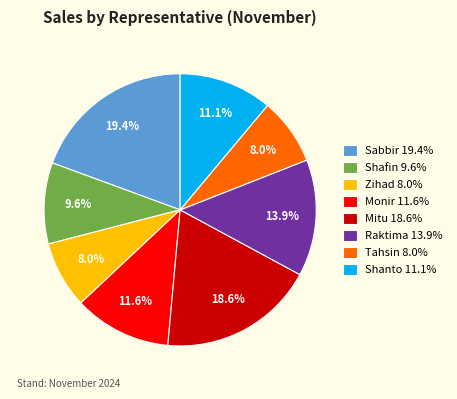

How many slices are in this pie chart?

8